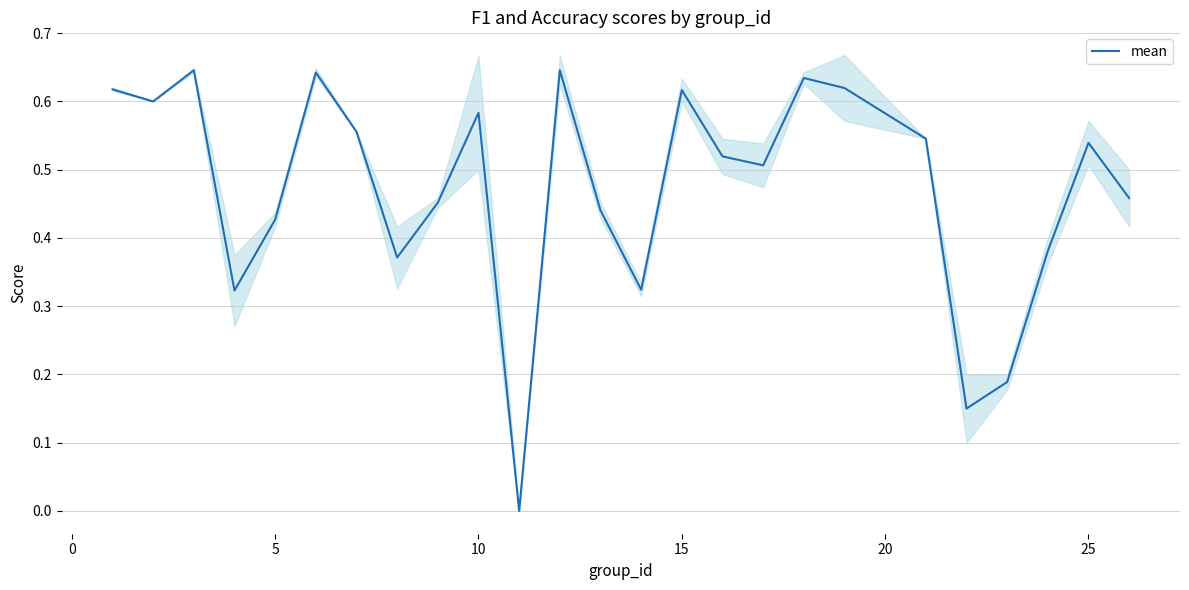

What is the difference between the maximum and minimum values?

0.6